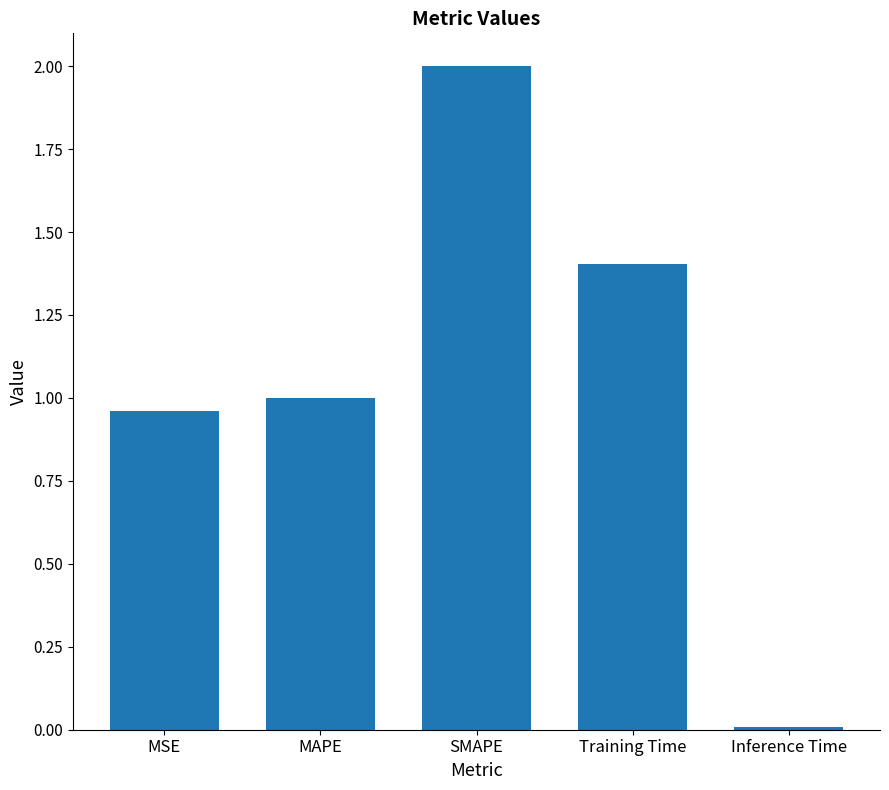

List the labels in order of value, largest first.

SMAPE, Training Time, MAPE, MSE, Inference Time